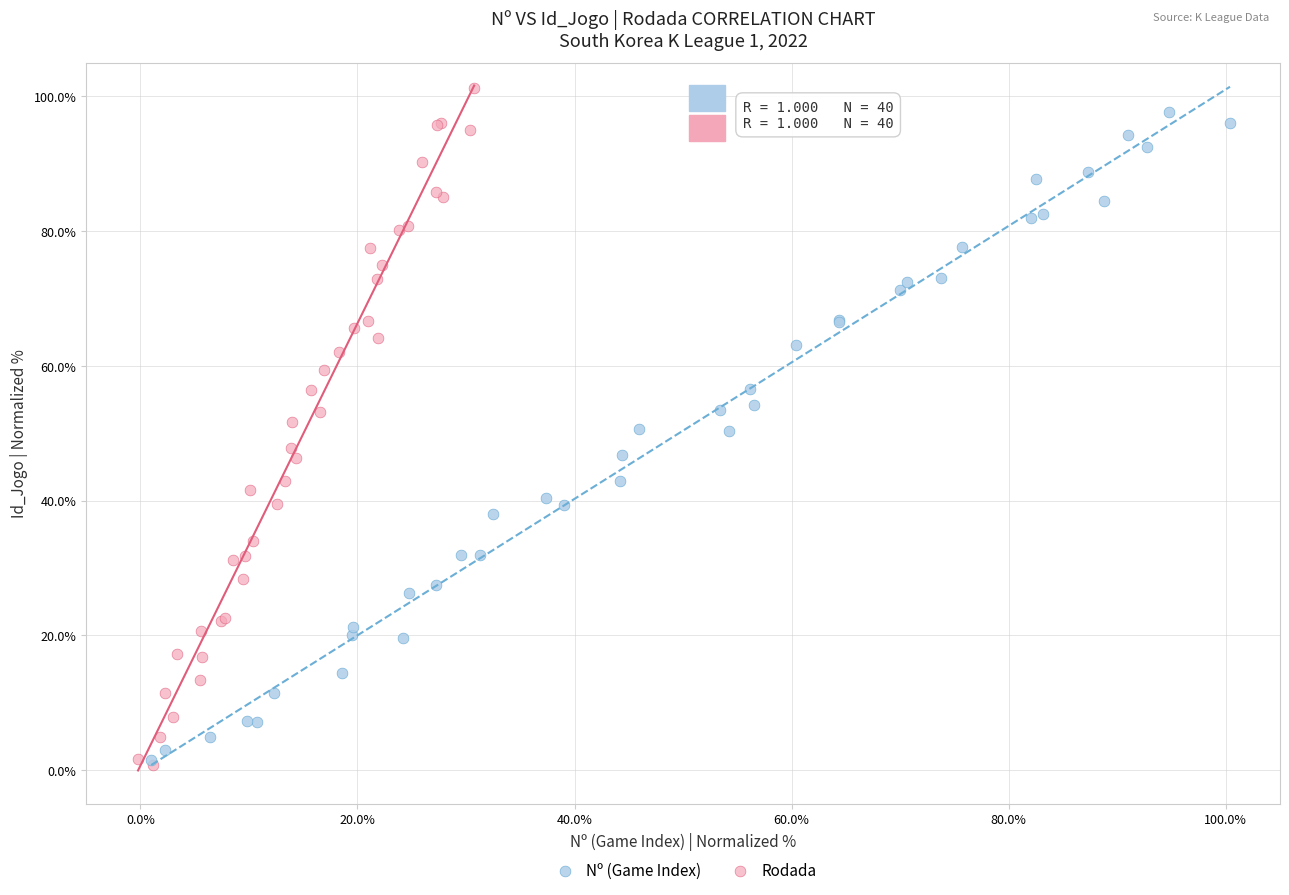

Which series reaches the maximum Y coordinate?

Rodada